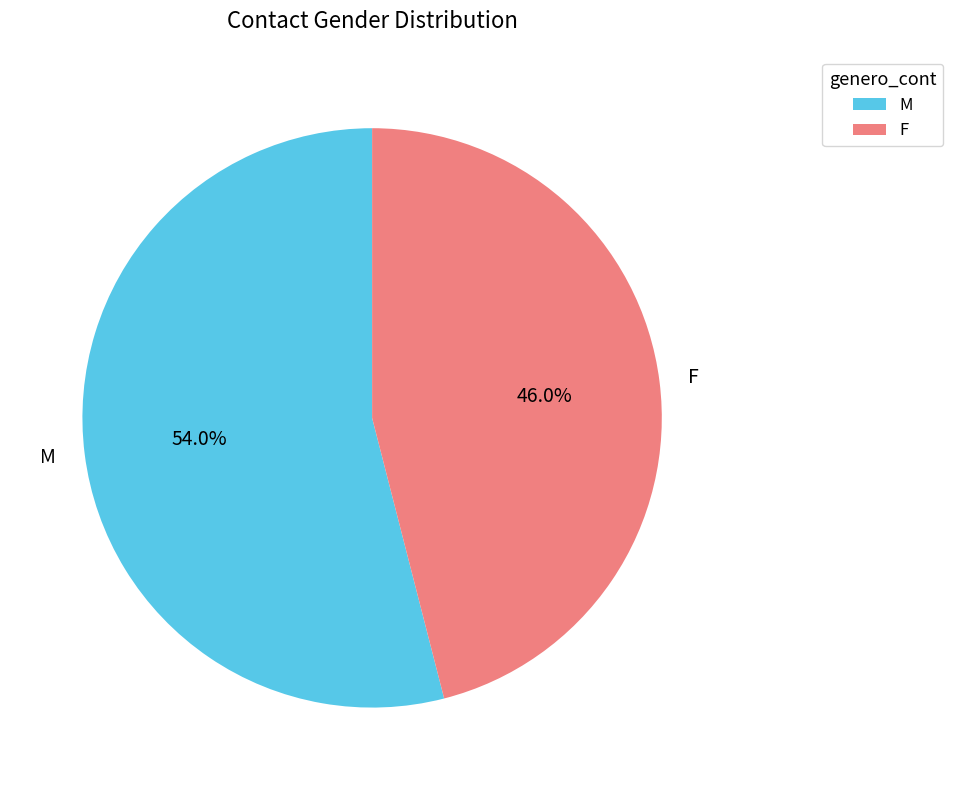

To the nearest percent, what is the average slice percentage?

50%